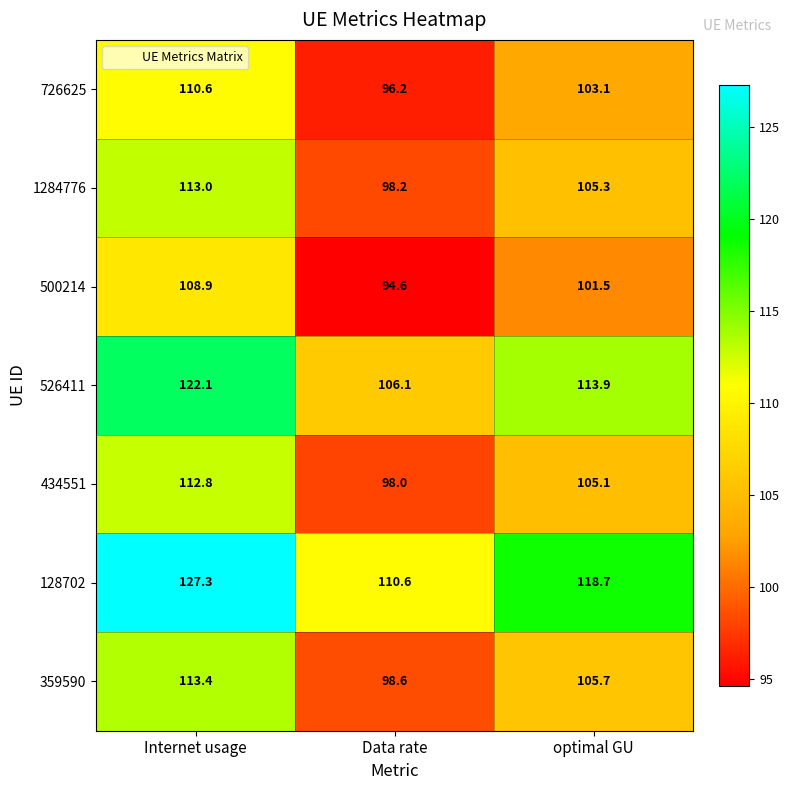

Is it true that 500214 equals 94.6 at Data rate?

True